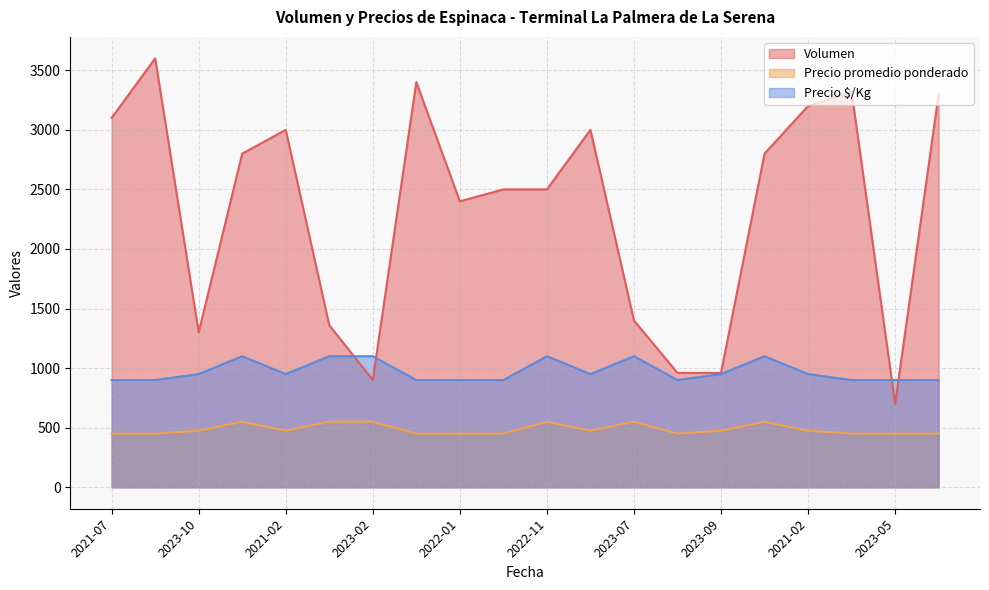

List the series in order of their peak value, highest first.

Volumen, Precio $/Kg, Precio promedio ponderado